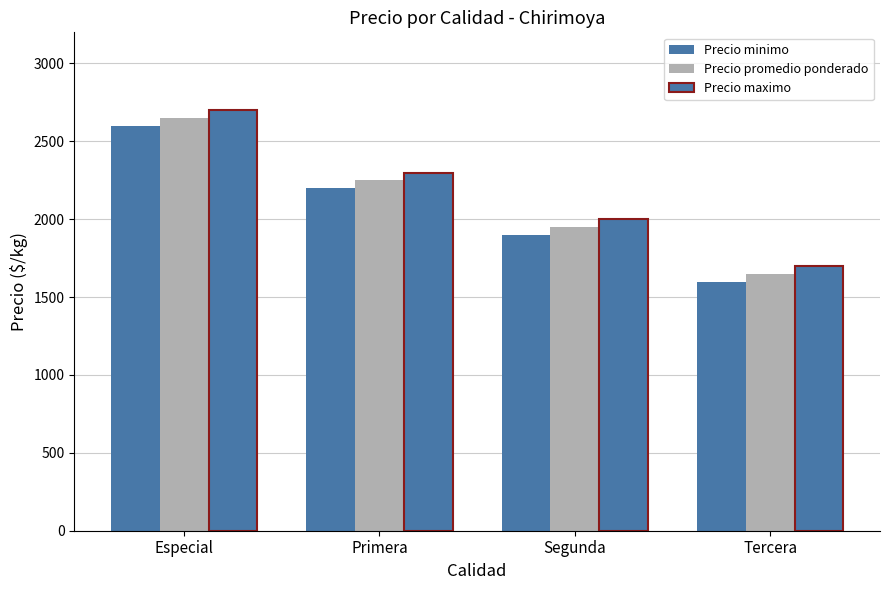

Reading right to left, extract all data points from this chart.

Precio minimo: 1600	1900	2200	2600
Precio promedio ponderado: 1650	1950	2250	2650
Precio maximo: 1700	2000	2300	2700